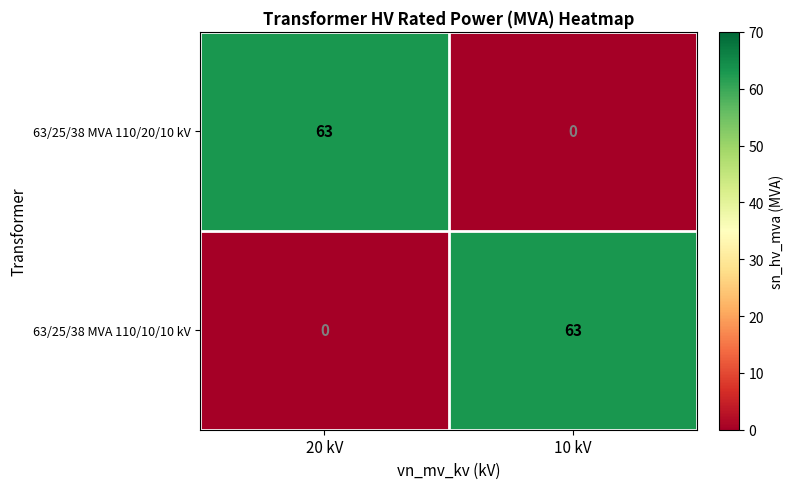

At 20 kV, list the series in order from largest to smallest.

63/25/38 MVA 110/20/10 kV, 63/25/38 MVA 110/10/10 kV